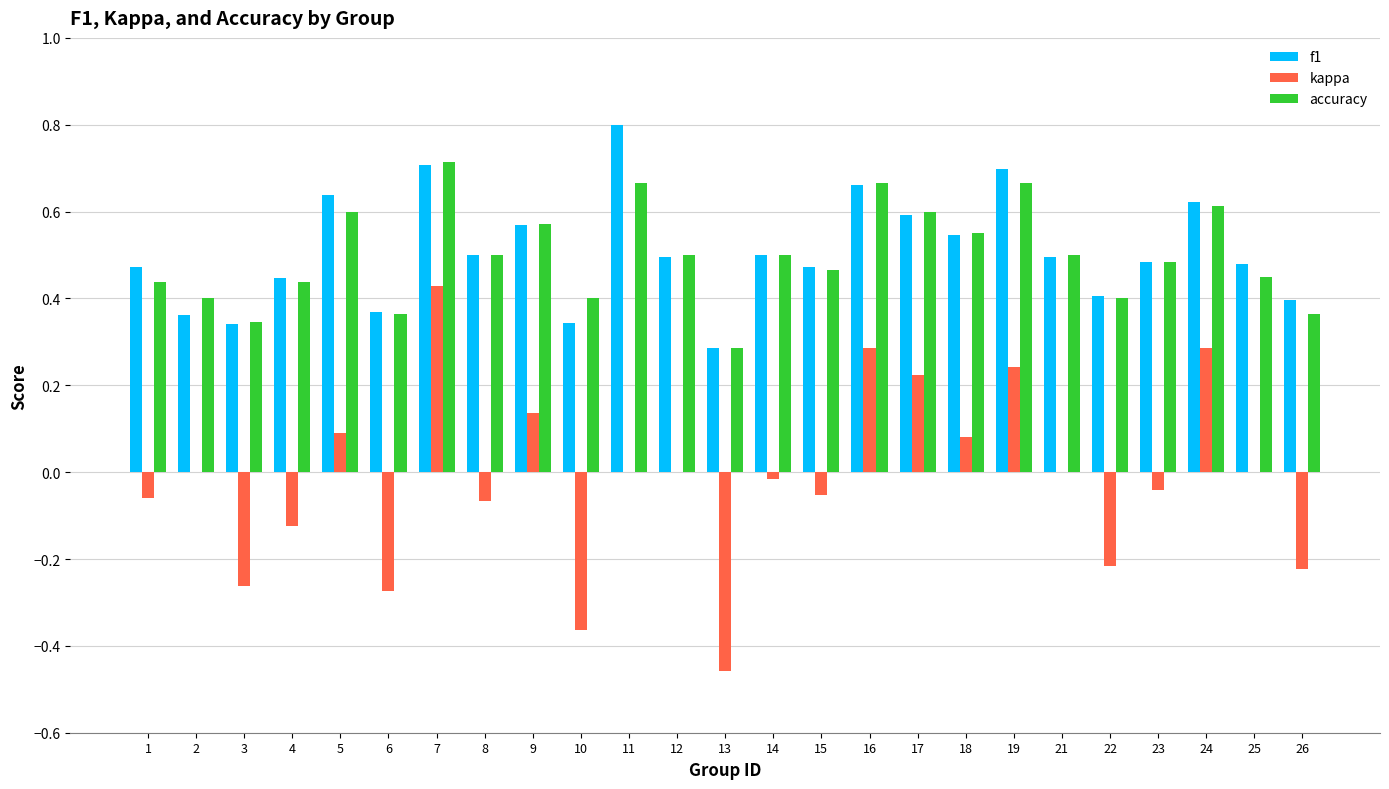

What are all the series names shown in the legend?

f1, kappa, accuracy